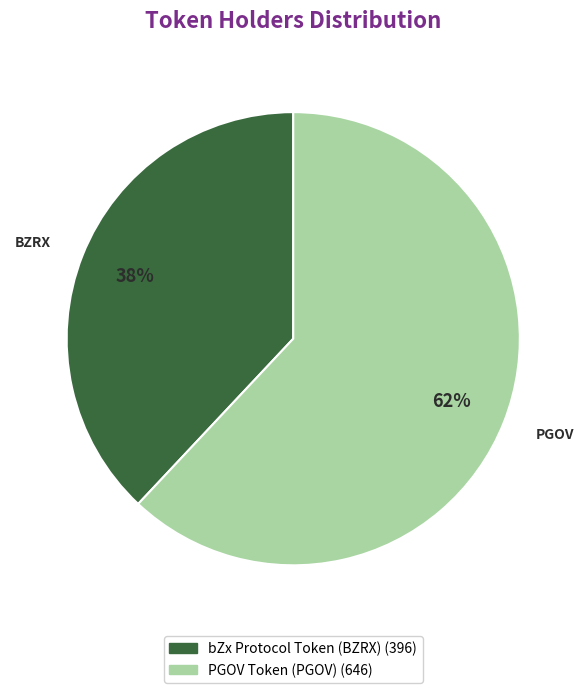

To the nearest percent, what is the combined percentage of PGOV Token (PGOV) and bZx Protocol Token (BZRX)?

100%